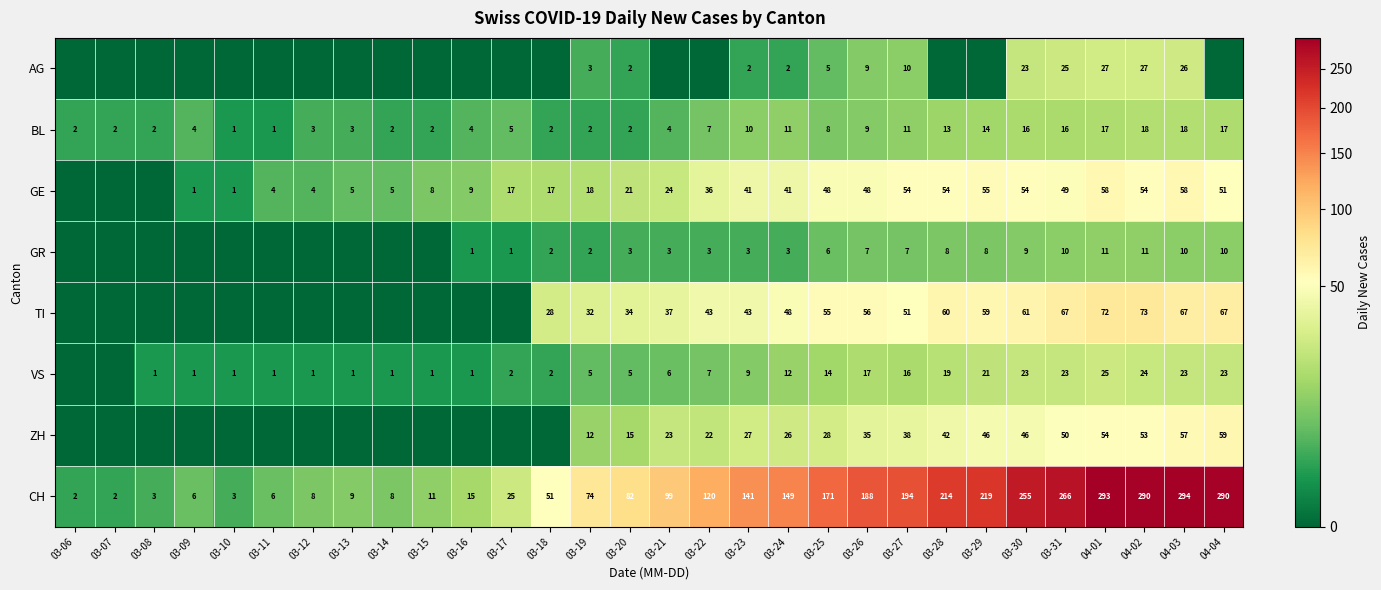

True or false: GE has a value of 1 at 03-10.

True